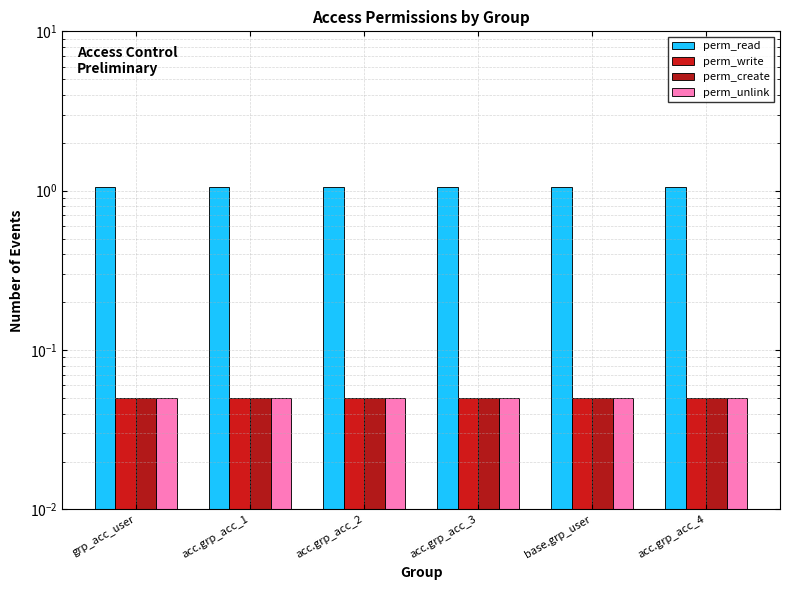

The perm_write series shows 0.1 at acc.grp_acc_3. True or false?

False